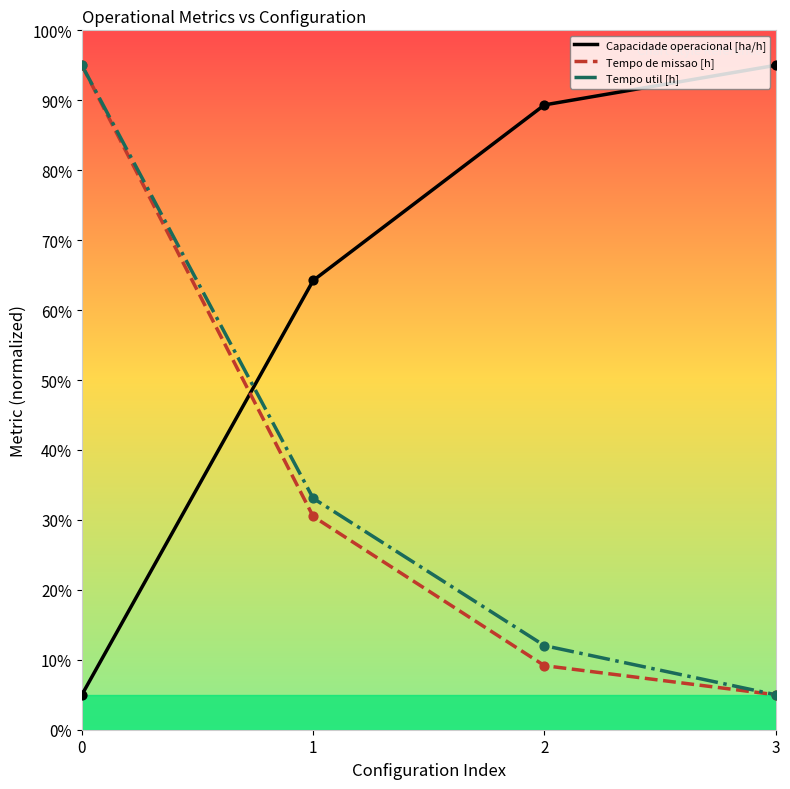

What is the total value across all series at 3?

105.0